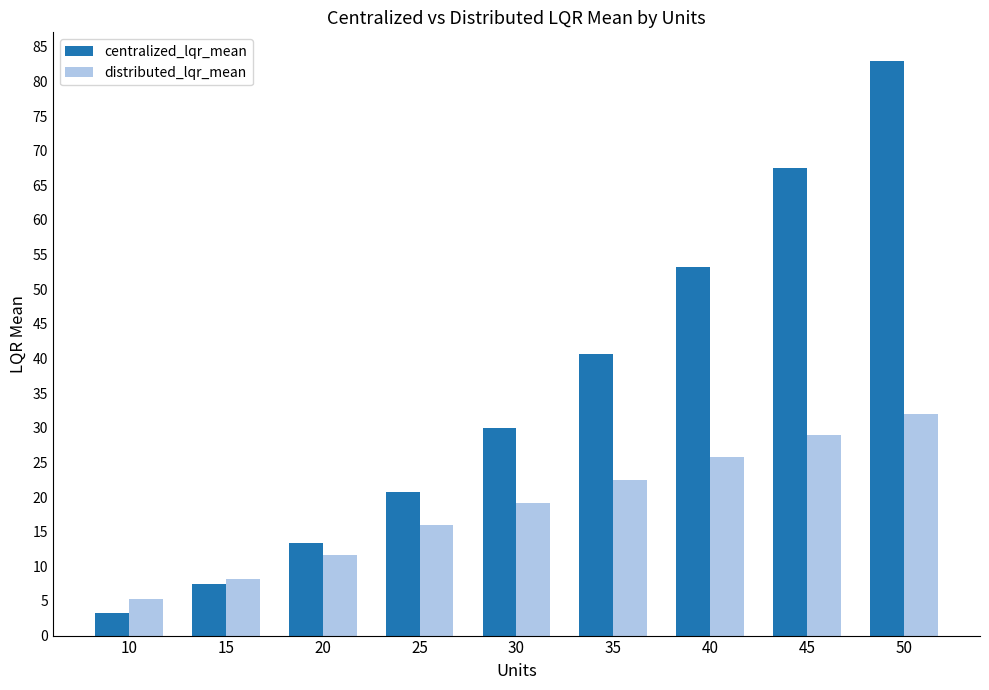

What is the average value of the distributed_lqr_mean series?

18.8